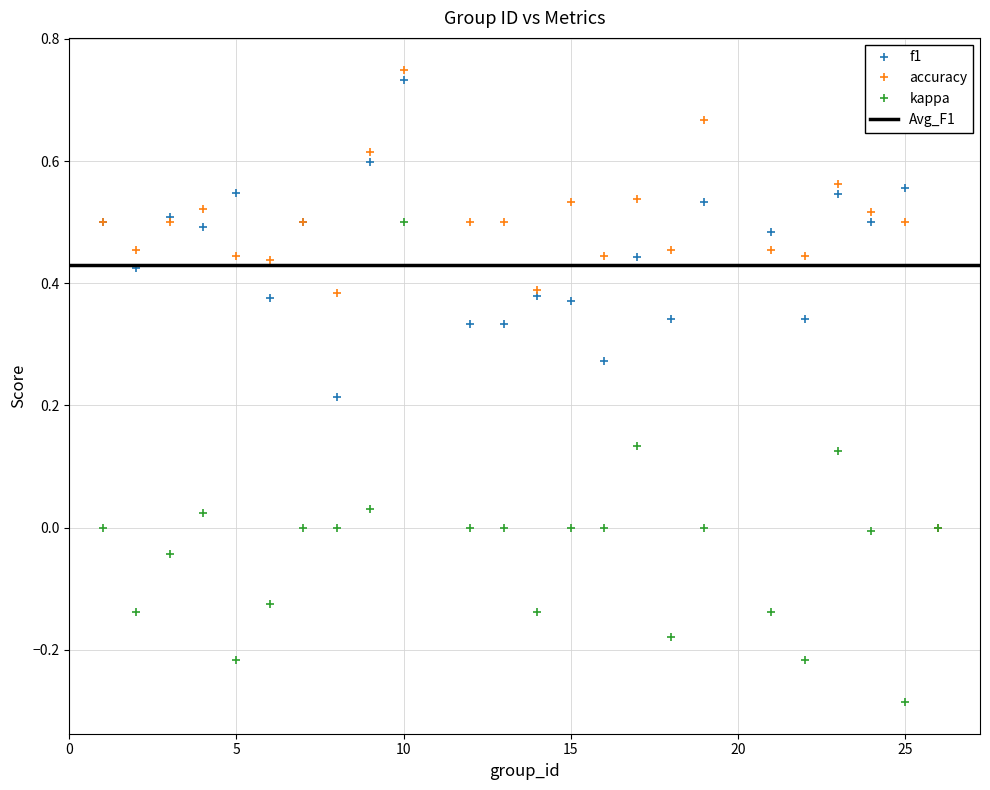

Reading left to right, list all the values displayed in this chart.

f1: 1=0.5	2=0.4	3=0.5	4=0.5	5=0.5	6=0.4	7=0.5	8=0.2	9=0.6	10=0.7	12=0.3	13=0.3	14=0.4	15=0.4	16=0.3	17=0.4	18=0.3	19=0.5	21=0.5	22=0.3	23=0.5	24=0.5	25=0.6	26=0.0
accuracy: 1=0.5	2=0.5	3=0.5	4=0.5	5=0.4	6=0.4	7=0.5	8=0.4	9=0.6	10=0.8	12=0.5	13=0.5	14=0.4	15=0.5	16=0.4	17=0.5	18=0.5	19=0.7	21=0.5	22=0.4	23=0.6	24=0.5	25=0.5	26=0.0
kappa: 1=0.0	2=-0.1	3=-0.0	4=0.0	5=-0.2	6=-0.1	7=0.0	8=0.0	9=0.0	10=0.5	12=0.0	13=0.0	14=-0.1	15=0.0	16=0.0	17=0.1	18=-0.2	19=0.0	21=-0.1	22=-0.2	23=0.1	24=-0.0	25=-0.3	26=0.0